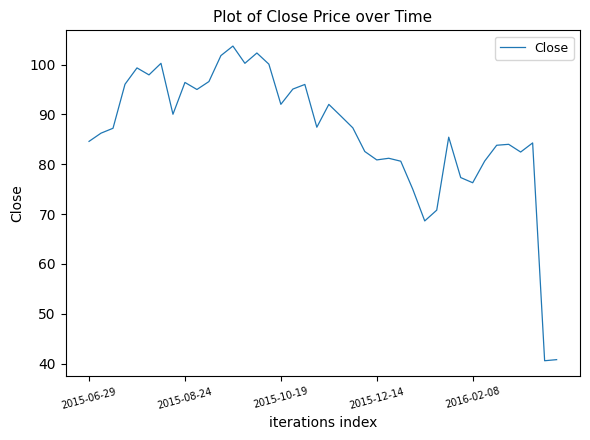

Does the chart display data point markers on the line(s)?

No